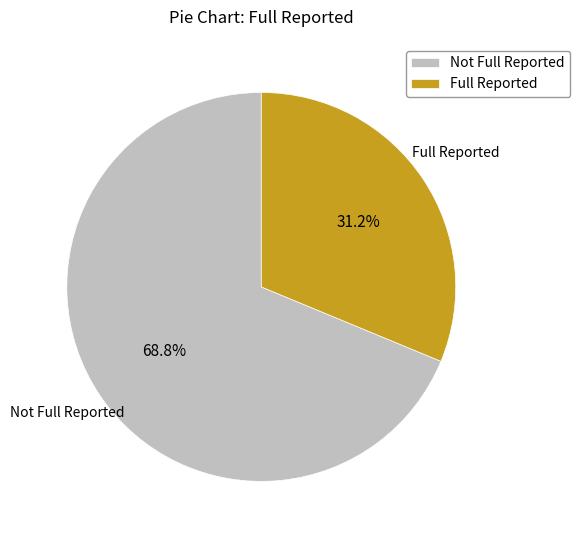

Combined, do Not Full Reported and Full Reported account for over 50%?

Yes